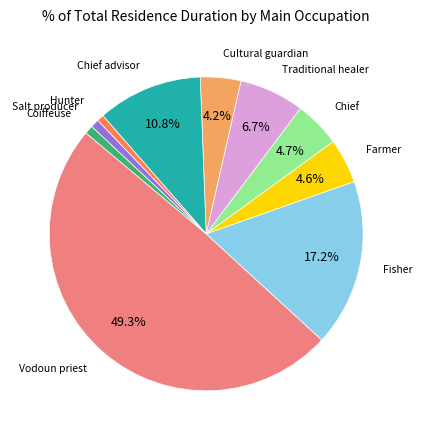

How many slices are in this pie chart?

10